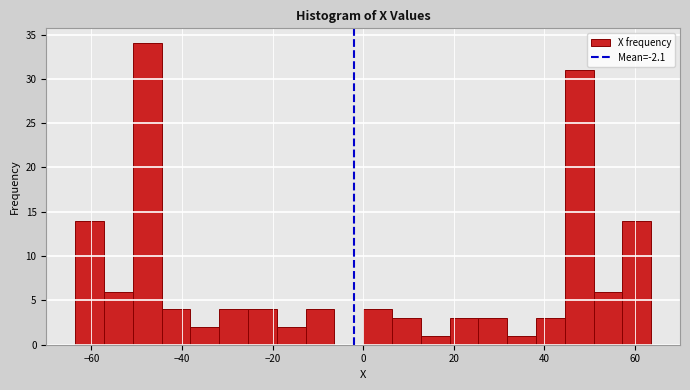

Around what value on the x-axis is the tallest bar? Give the approximate position of its centre, as read against the axis.

-48